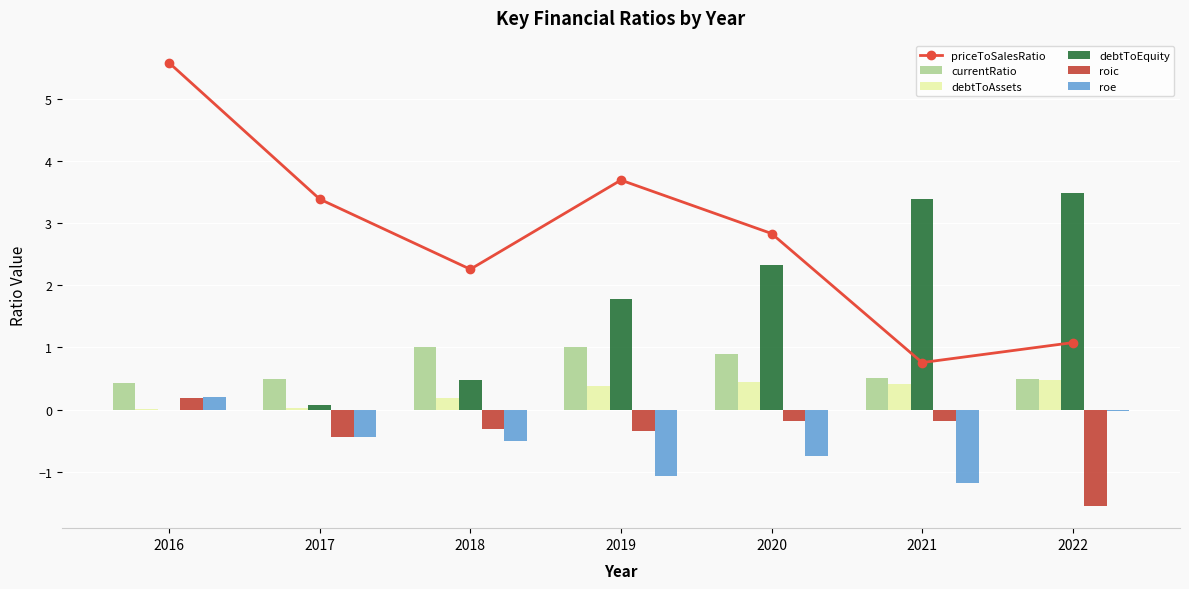

At which category is the sum across all series the highest?

2016